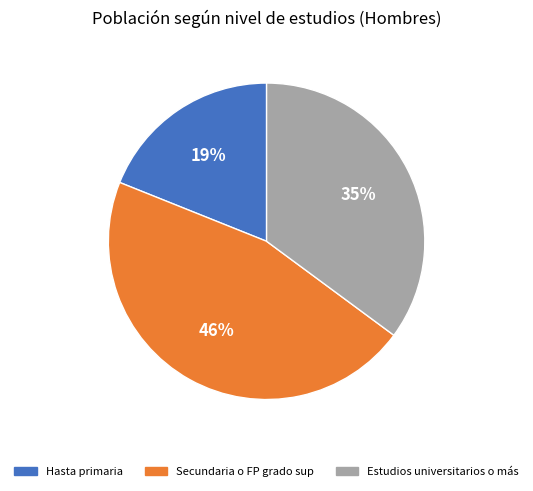

What is the largest slice in the pie chart?

Secundaria o FP grado sup